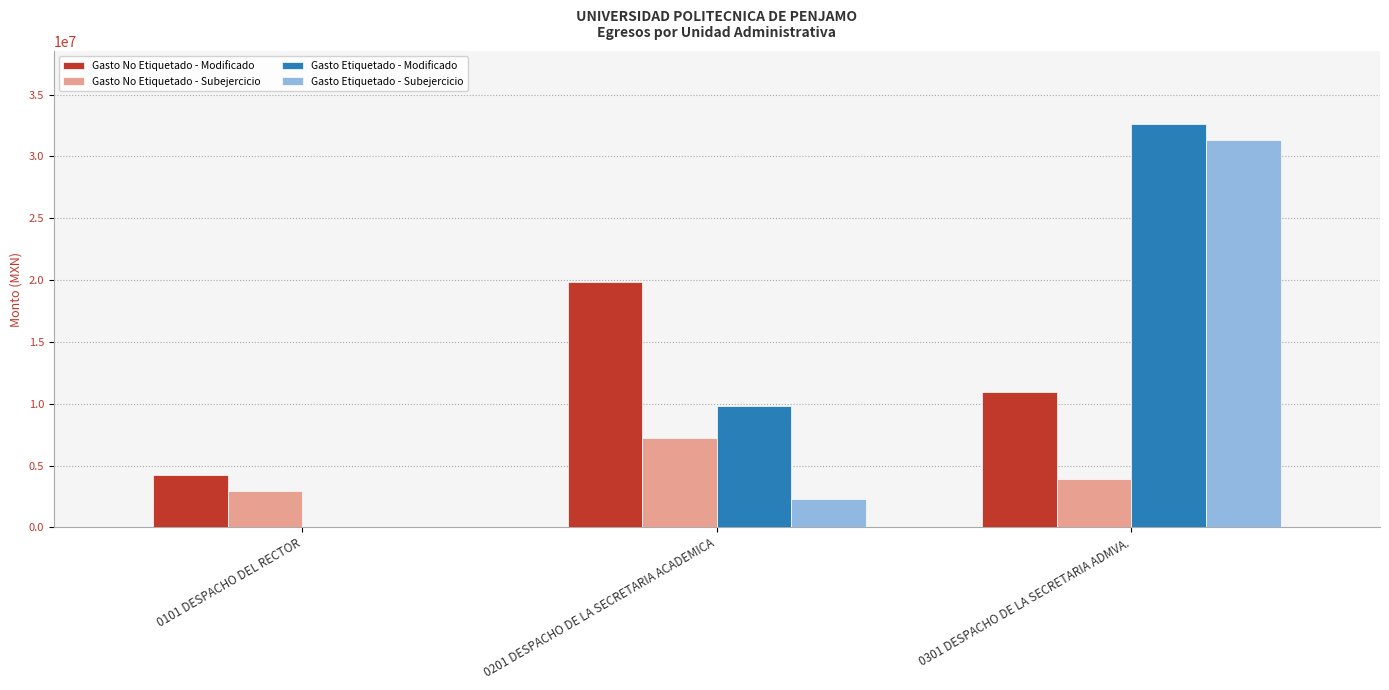

Which series has the largest range (max minus min)?

Gasto Etiquetado - Modificado